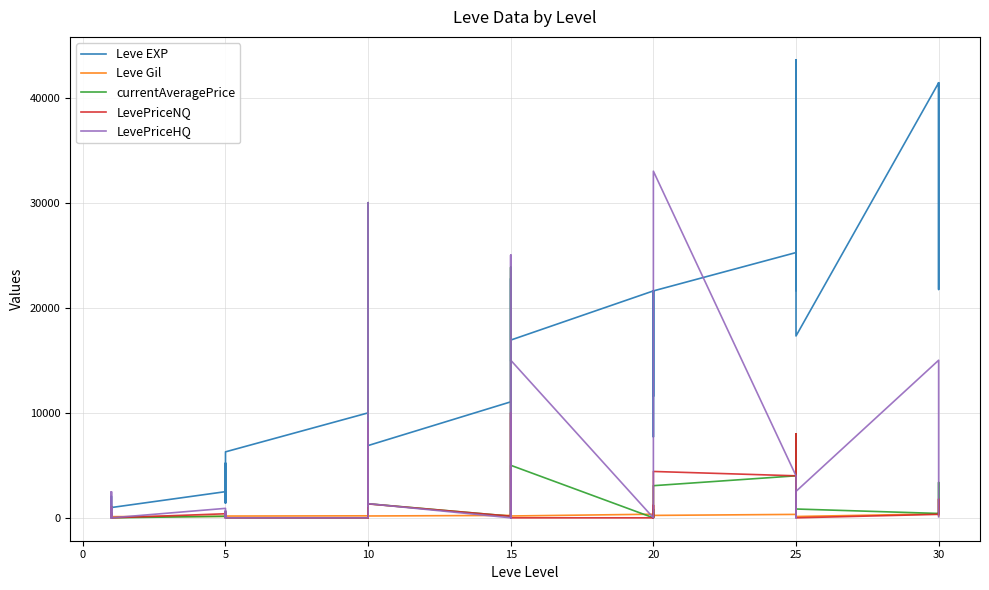

Is this an area chart (filled region under the line)?

No